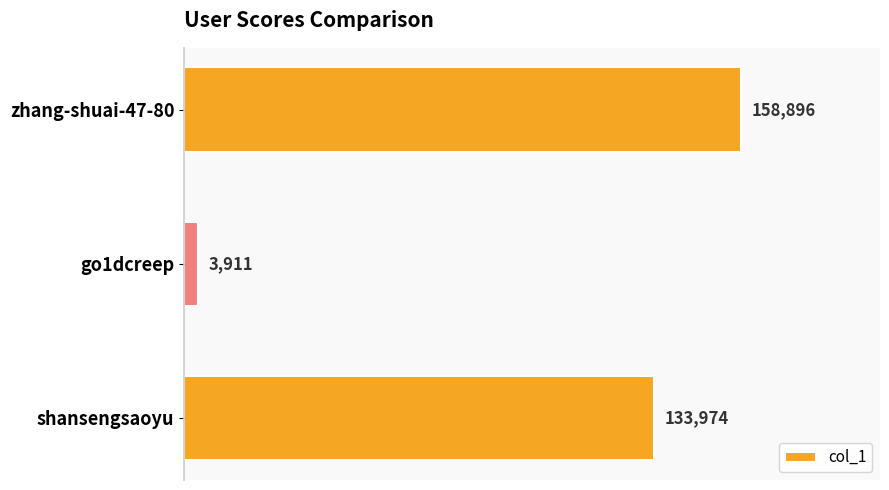

The chart shows a value of 158896 at zhang-shuai-47-80. True or false?

True